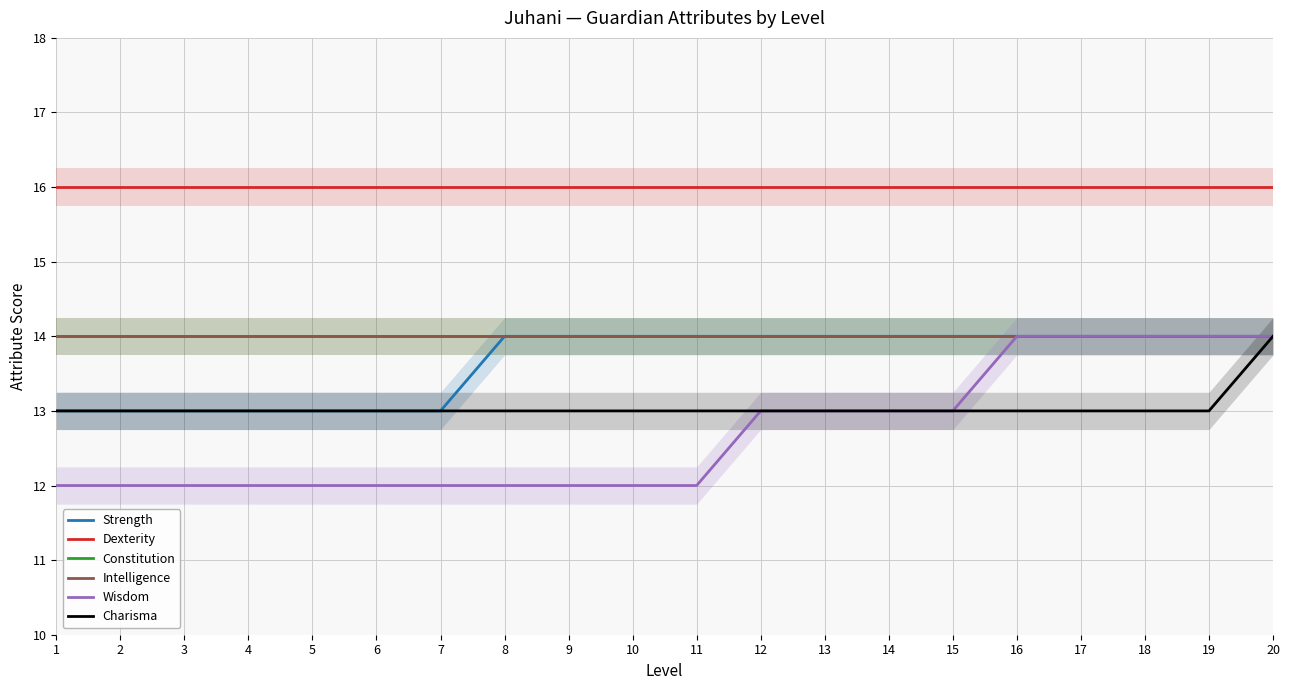

Reading left to right, transcribe all the data shown in this chart.

Strength: 1=13	2=13	3=13	4=13	5=13	6=13	7=13	8=14	9=14	10=14	11=14	12=14	13=14	14=14	15=14	16=14	17=14	18=14	19=14	20=14
Dexterity: 1=16	2=16	3=16	4=16	5=16	6=16	7=16	8=16	9=16	10=16	11=16	12=16	13=16	14=16	15=16	16=16	17=16	18=16	19=16	20=16
Constitution: 1=14	2=14	3=14	4=14	5=14	6=14	7=14	8=14	9=14	10=14	11=14	12=14	13=14	14=14	15=14	16=14	17=14	18=14	19=14	20=14
Intelligence: 1=14	2=14	3=14	4=14	5=14	6=14	7=14	8=14	9=14	10=14	11=14	12=14	13=14	14=14	15=14	16=14	17=14	18=14	19=14	20=14
Wisdom: 1=12	2=12	3=12	4=12	5=12	6=12	7=12	8=12	9=12	10=12	11=12	12=13	13=13	14=13	15=13	16=14	17=14	18=14	19=14	20=14
Charisma: 1=13	2=13	3=13	4=13	5=13	6=13	7=13	8=13	9=13	10=13	11=13	12=13	13=13	14=13	15=13	16=13	17=13	18=13	19=13	20=14